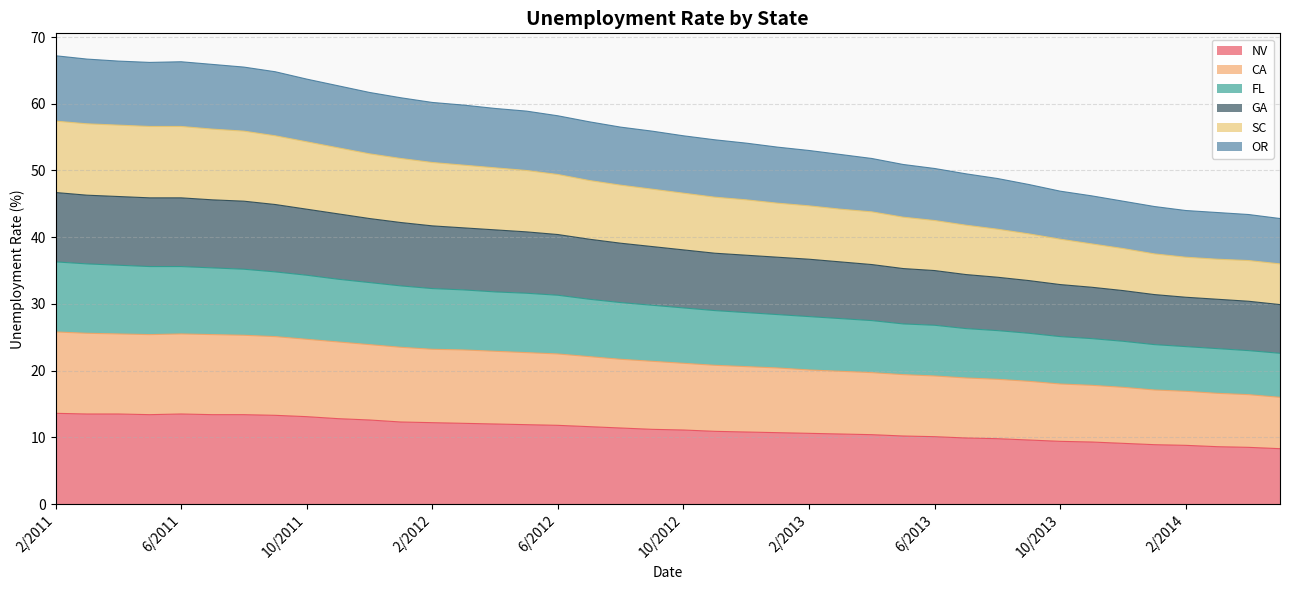

What position from the left is 9/2012?

20